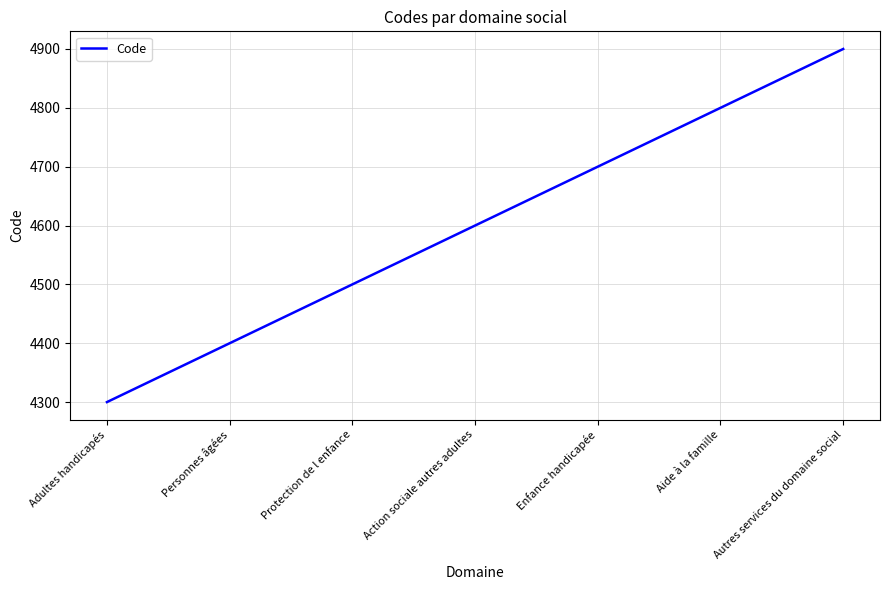

What is the sum of the values at Protection de l enfance and Action sociale autres adultes?

9100